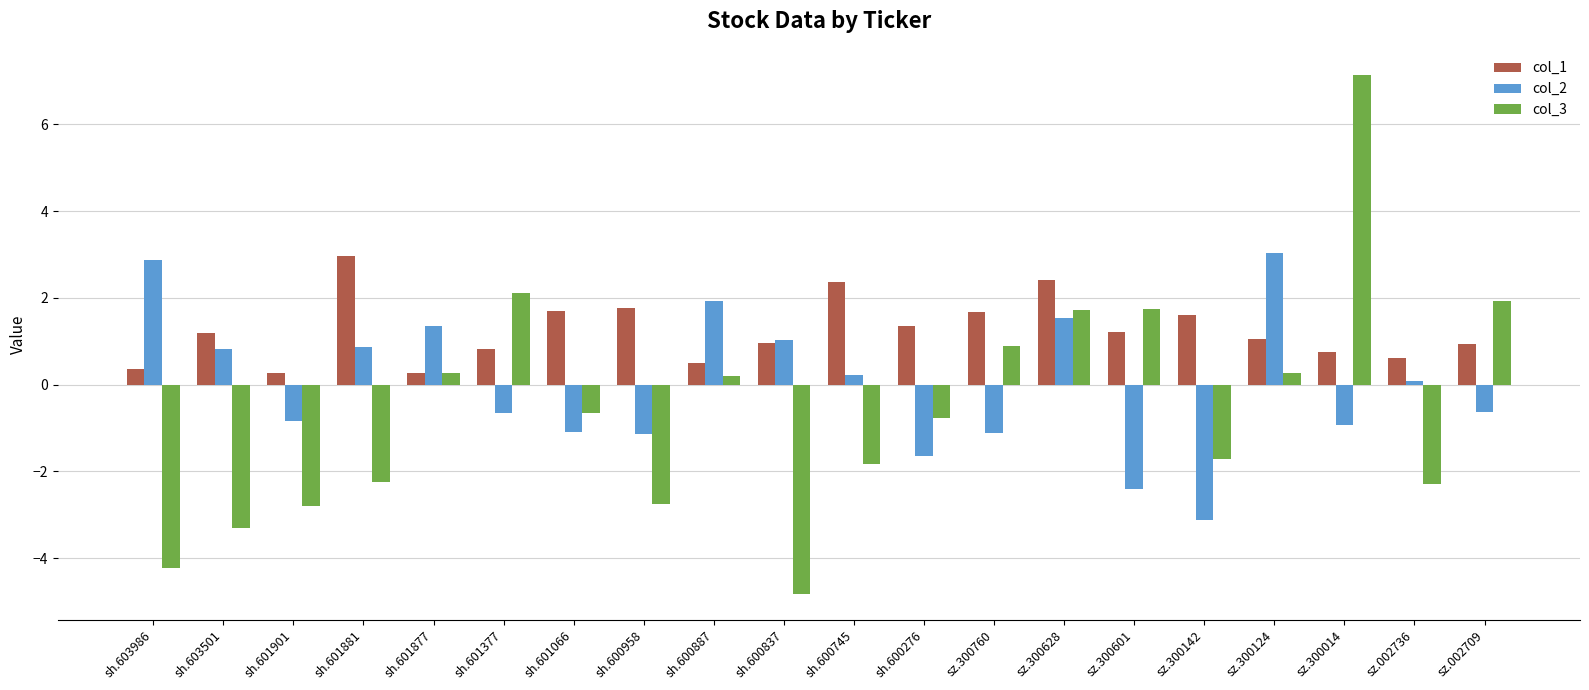

Which series changed the most between sh.600958 and sz.300014?

col_3